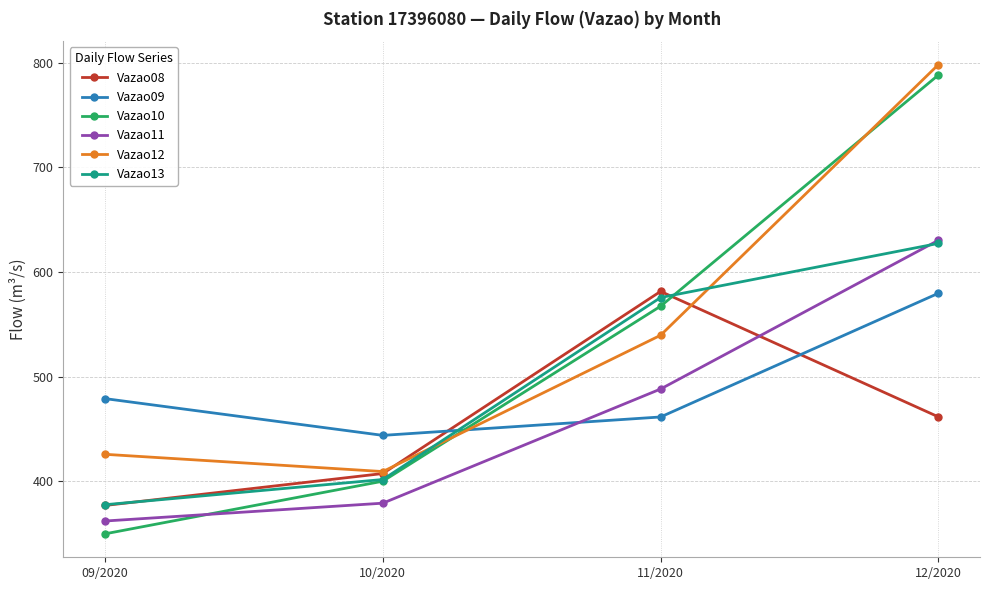

List the labels in order of Vazao09 value, largest first.

12/2020, 09/2020, 11/2020, 10/2020